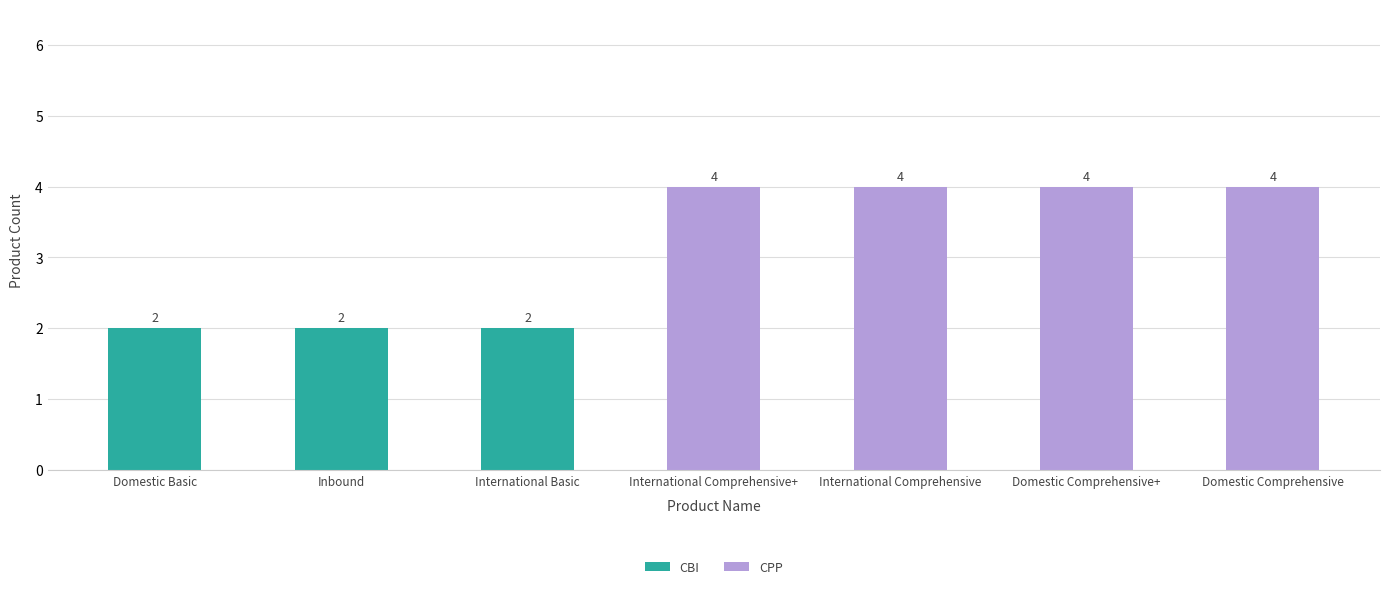

What is the average value of the CBI series?

1